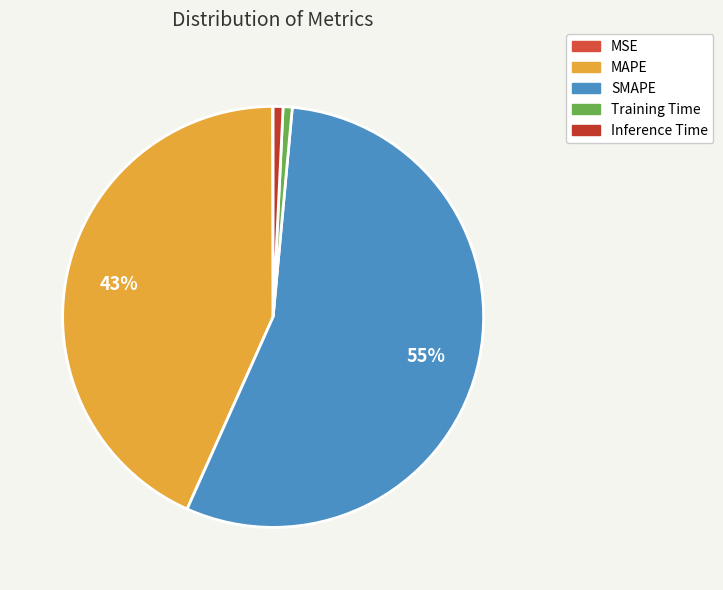

To the nearest percent, what is the combined percentage of Training Time and MAPE?

44%